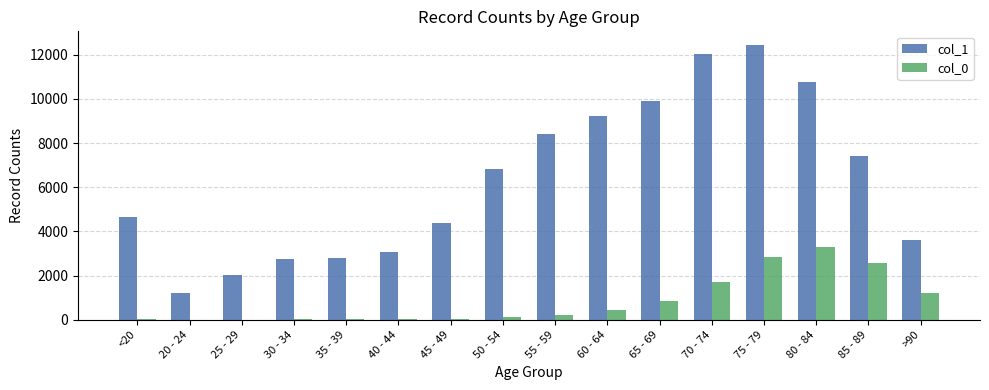

Is the value of col_1 at 75 - 79 greater than the value of col_0 at 25 - 29?

Yes